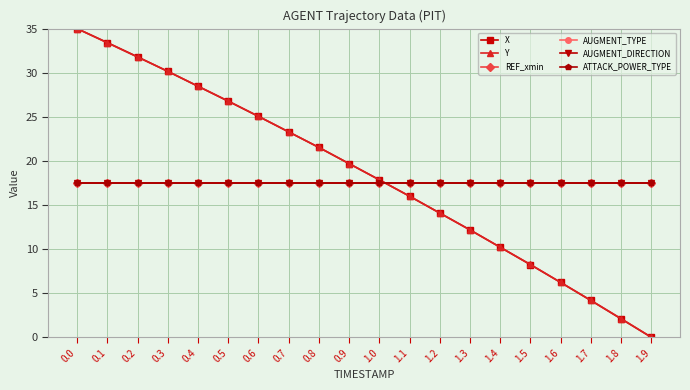

Does the chart have visible grid lines?

Yes